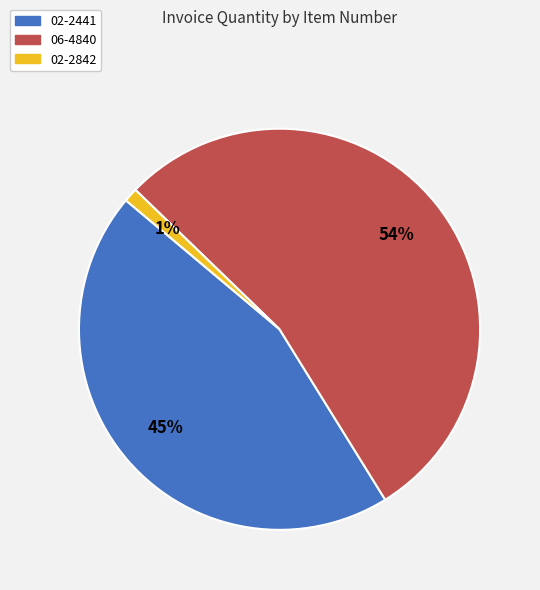

To the nearest percent, what is the average slice percentage?

33%